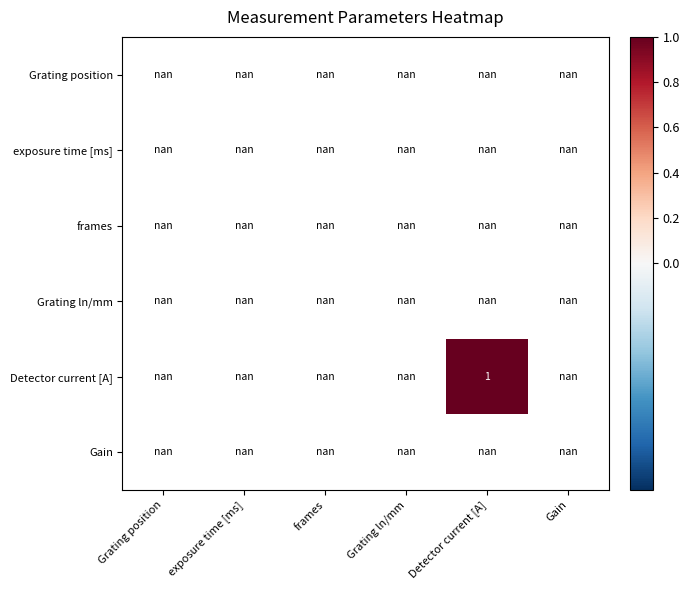

Rank the categories by exposure time [ms] value from highest to lowest.

Grating position, exposure time [ms], frames, Grating ln/mm, Detector current [A], Gain